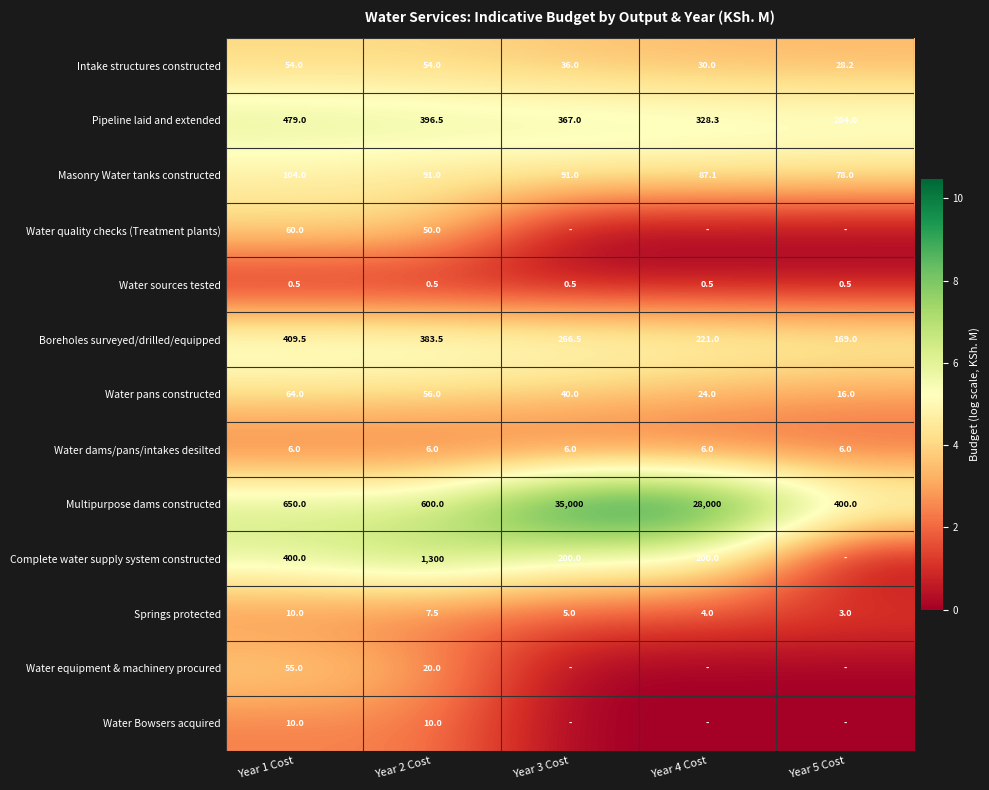

At which category is the sum across all series the highest?

Year 1 Cost